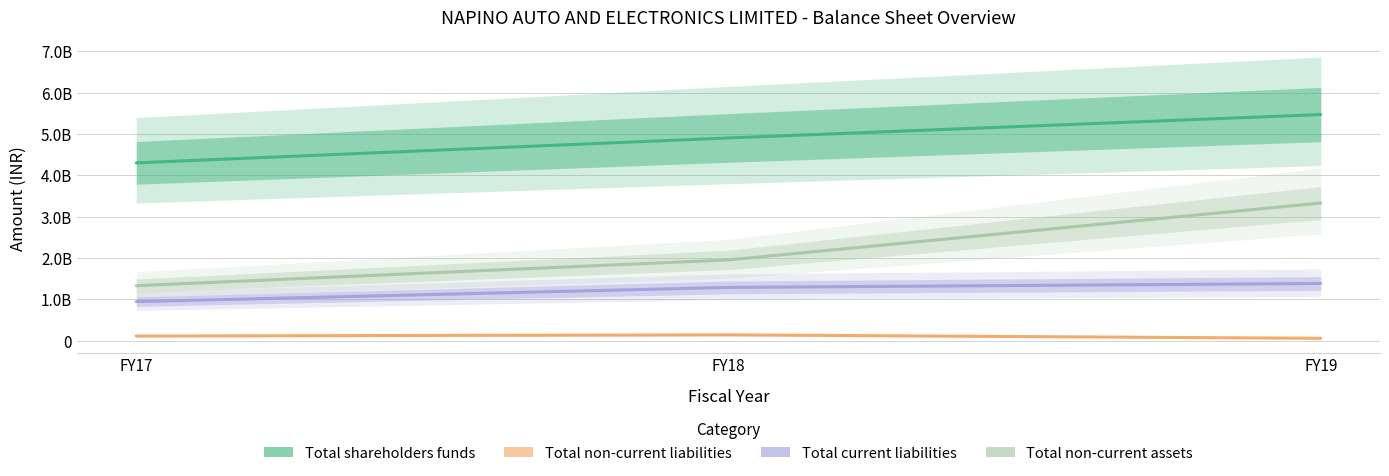

Rank the series by their average value, from highest to lowest.

Total shareholders funds, Total non-current assets, Total current liabilities, Total non-current liabilities